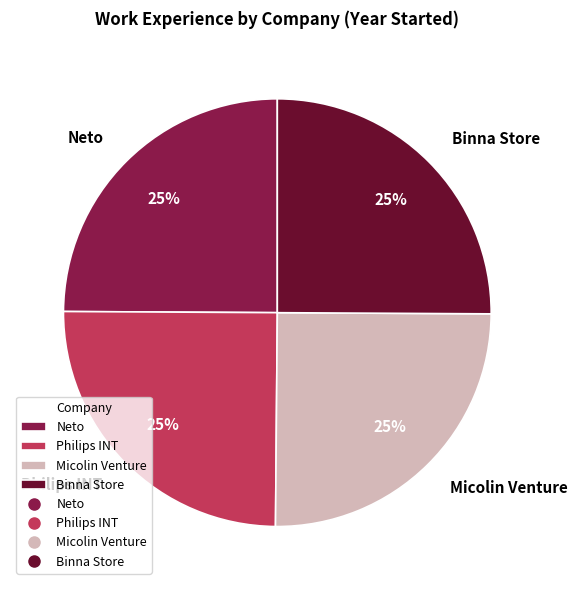

How many segments does this pie chart have?

4